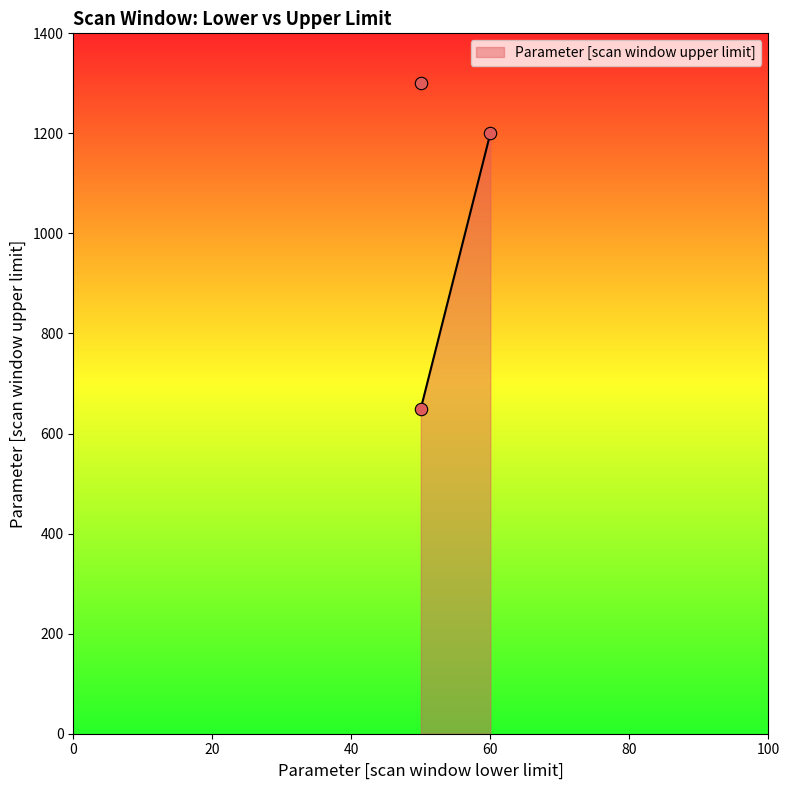

What is the change in value from 60 to 50?

-550